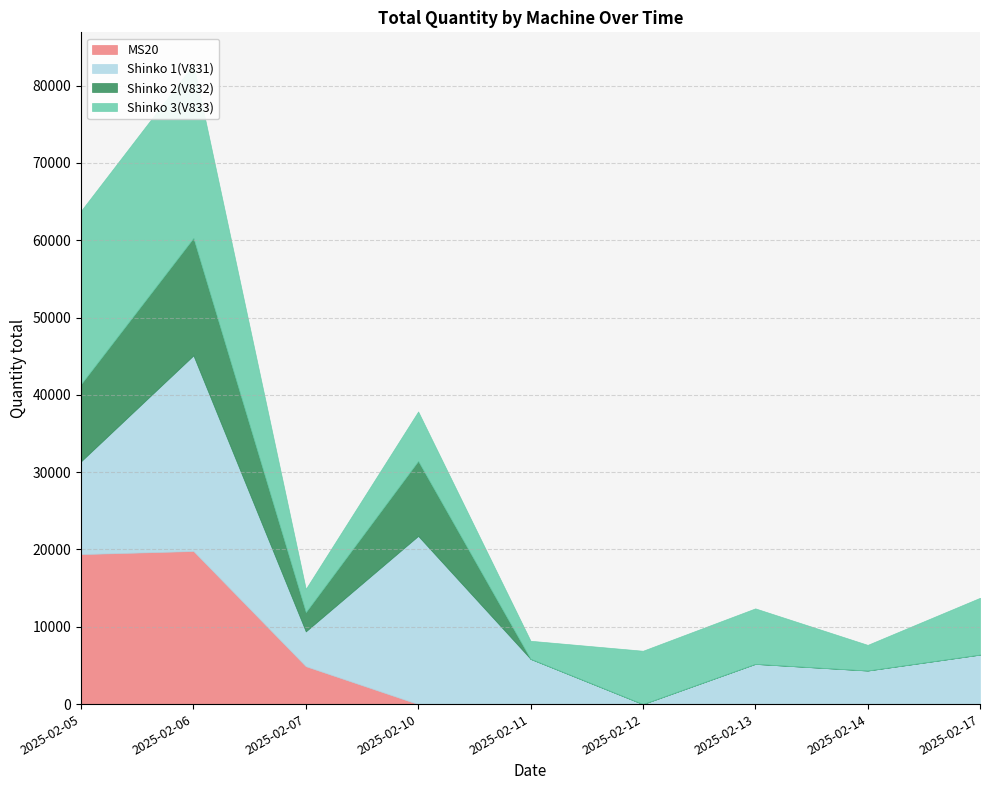

How many data points does each series have?

9